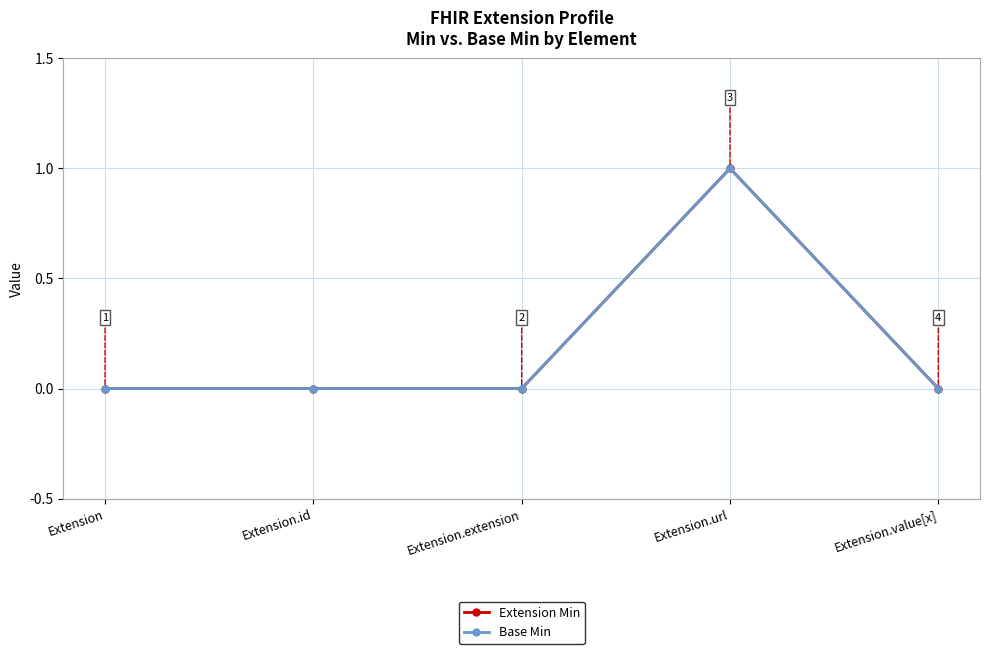

Between Extension.extension and Extension.value[x], which is larger?

Extension.extension